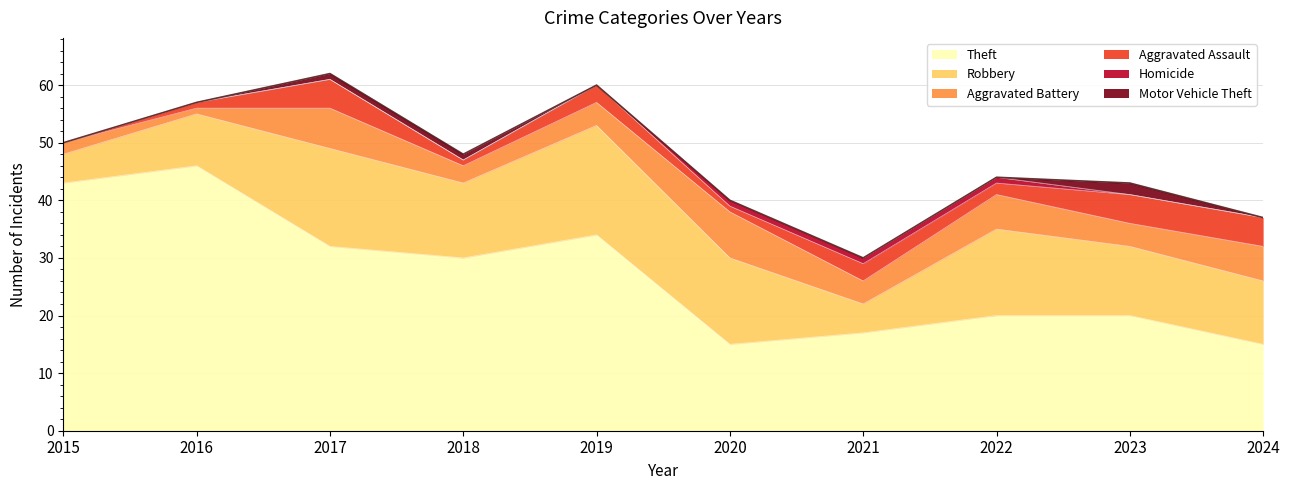

List the series in order of their peak value, lowest first.

Homicide, Motor Vehicle Theft, Aggravated Assault, Aggravated Battery, Robbery, Theft